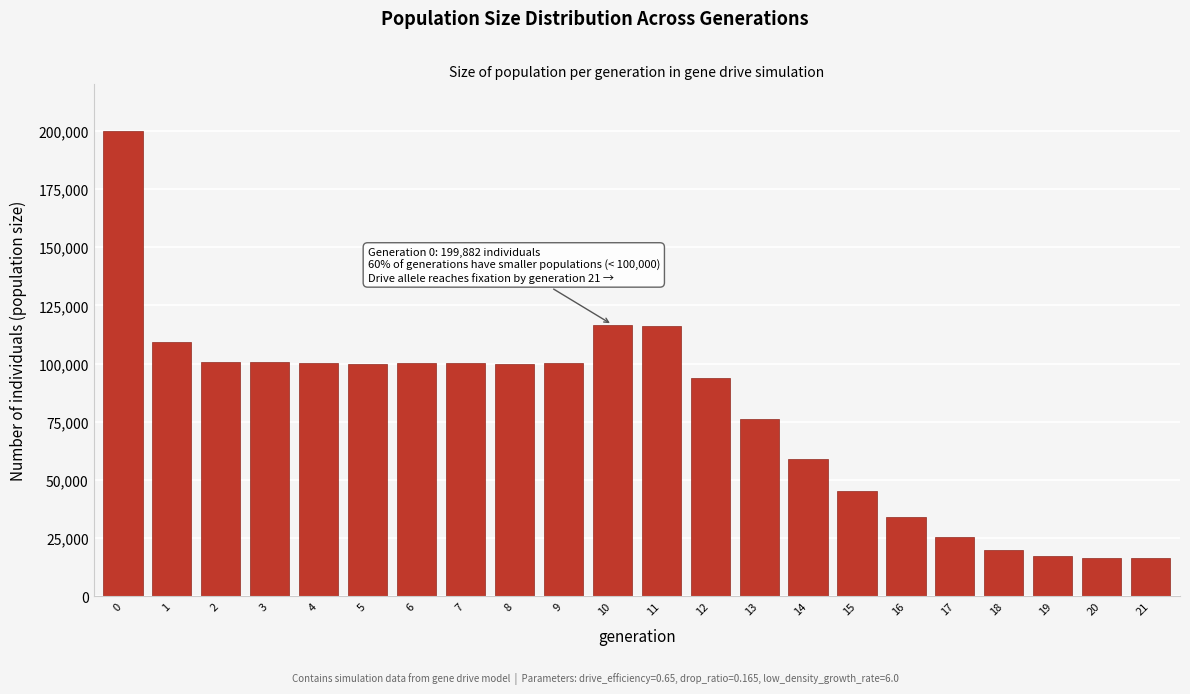

What is the smallest value displayed?

16500